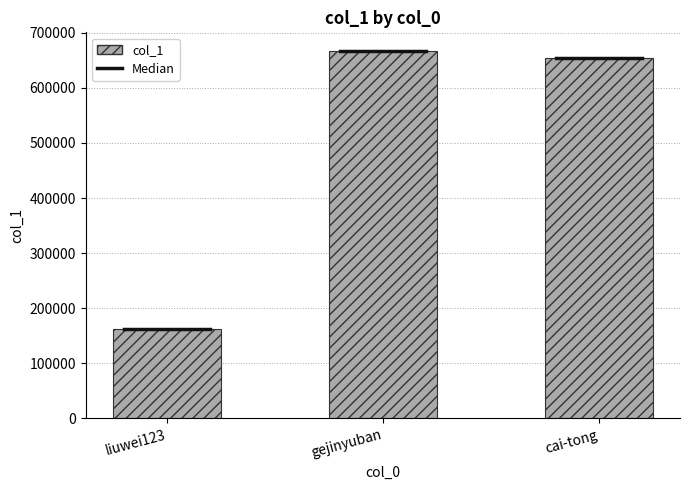

At which category does the chart reach its minimum across all series?

liuwei123